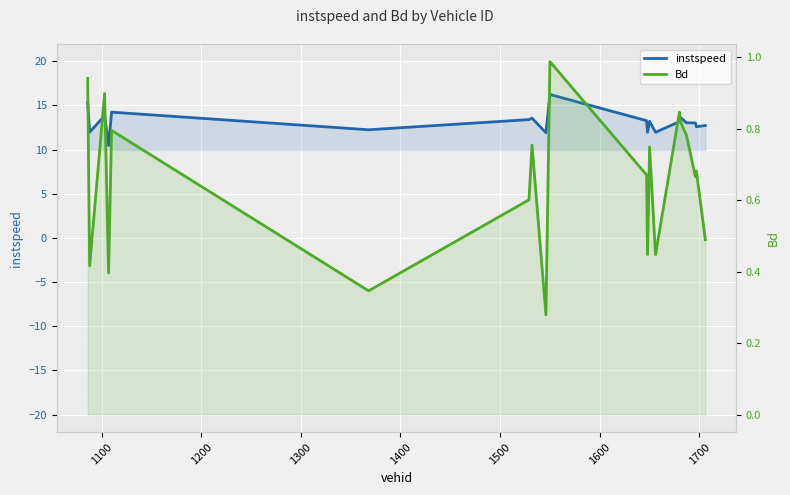

How many data points in instspeed are less than 13?

8